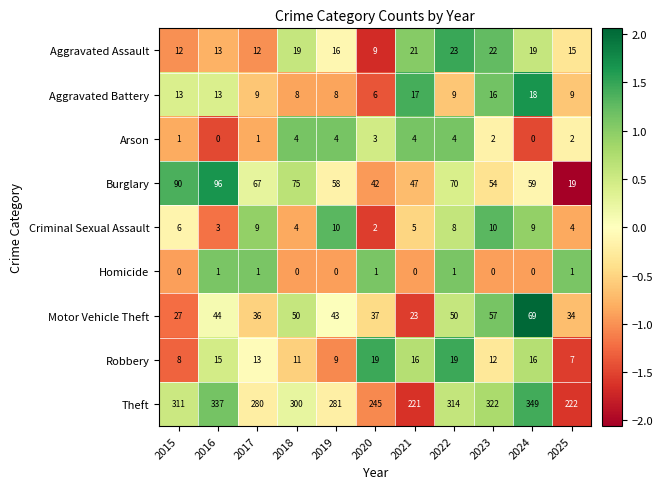

Rank the series at 2020 from lowest to highest value.

Homicide, Criminal Sexual Assault, Arson, Aggravated Battery, Aggravated Assault, Robbery, Motor Vehicle Theft, Burglary, Theft